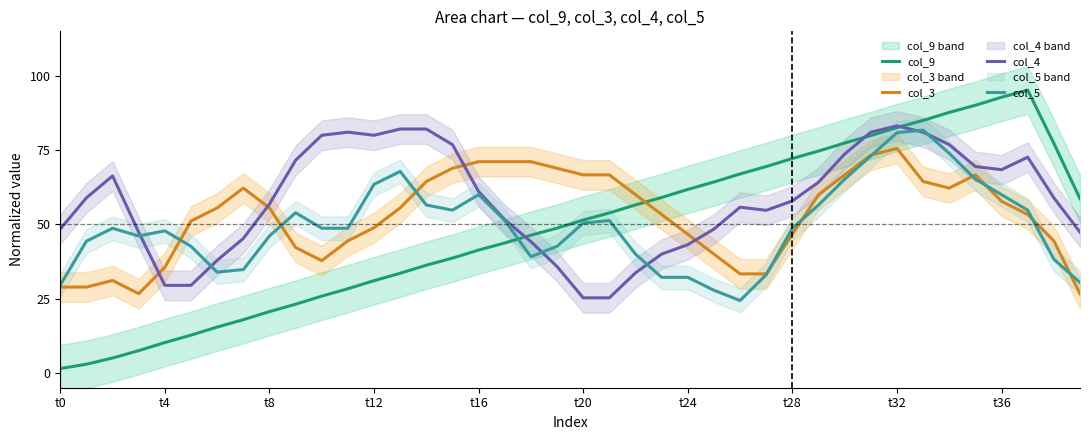

What is the label of the 1st point from the right?

39